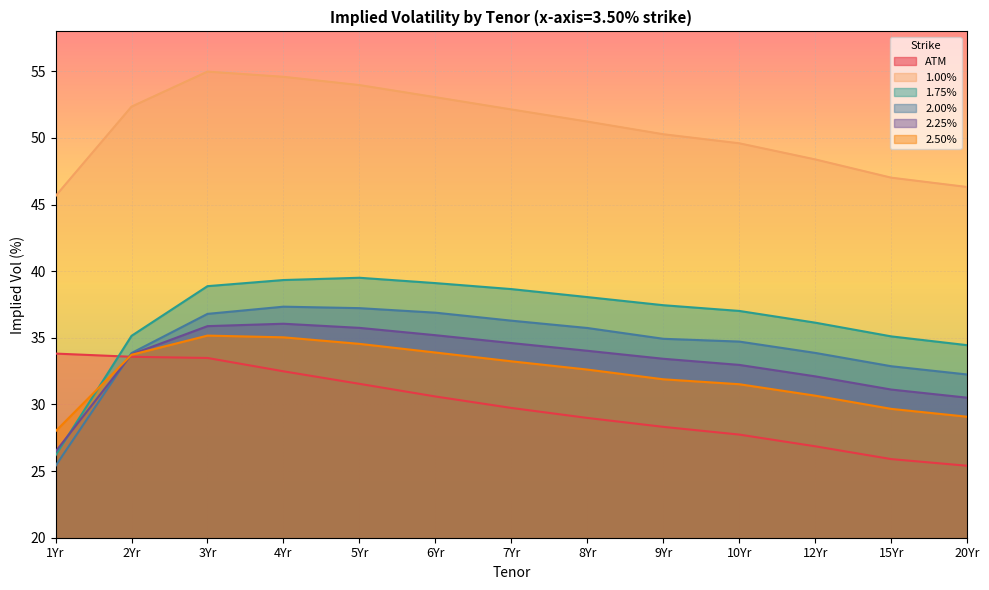

At which category does 1.75% reach its first local peak?

5Yr